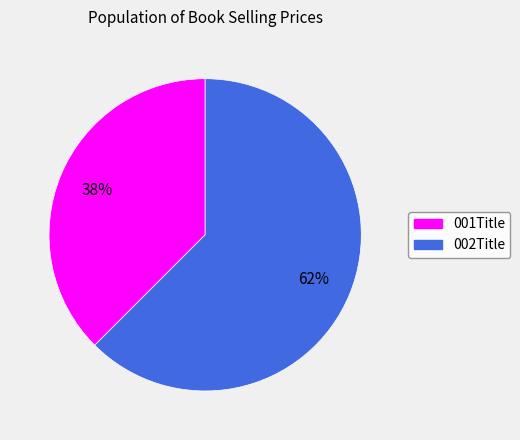

The 001Title slice represents 45% of the pie. True or false?

False